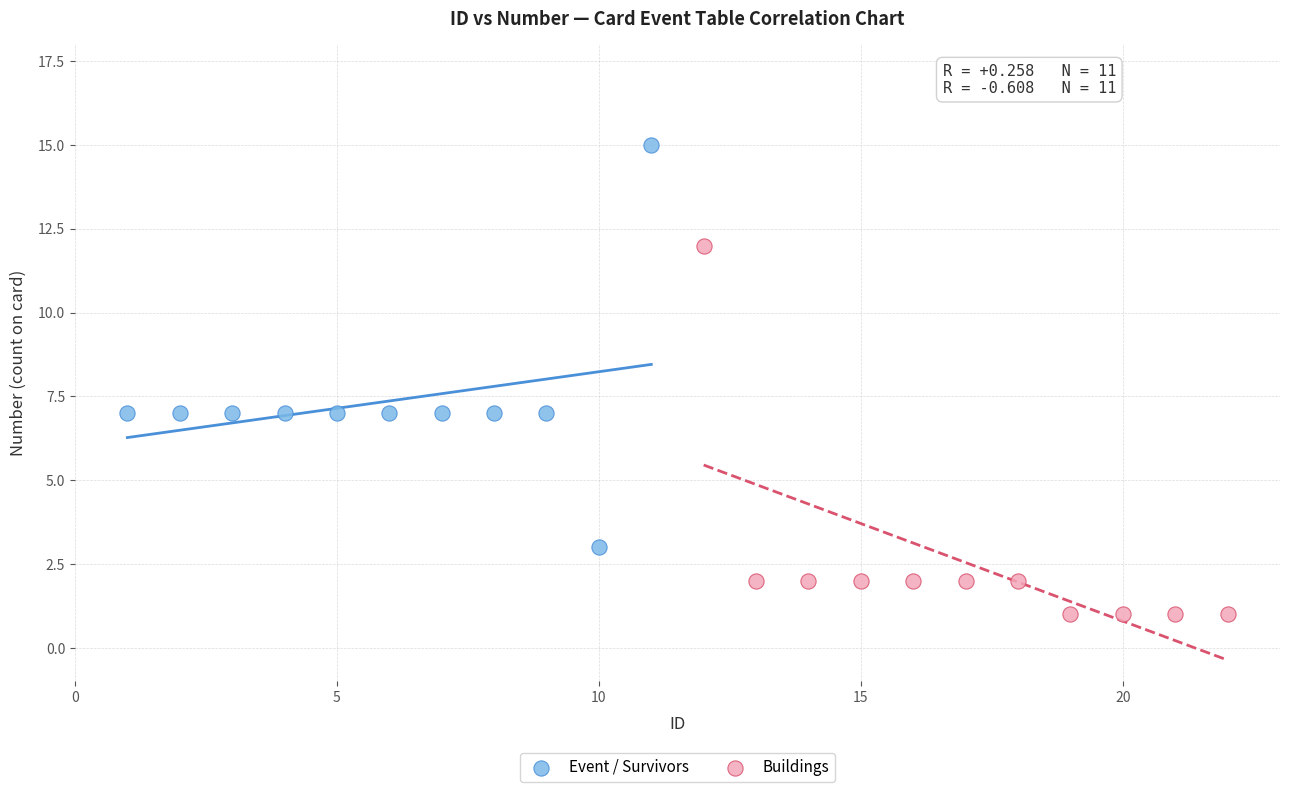

Which series has the largest Y range (max minus min)?

Event / Survivors